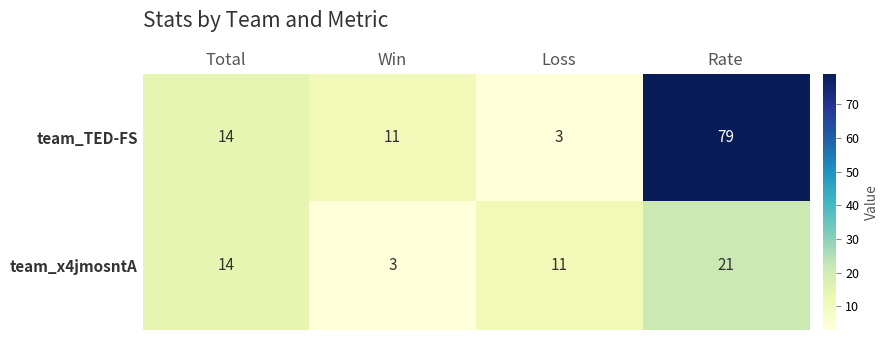

Reading left to right, extract all data points from this chart.

team_TED-FS: Total=14	Win=11	Loss=3	Rate=79
team_x4jmosntA: Total=14	Win=3	Loss=11	Rate=21